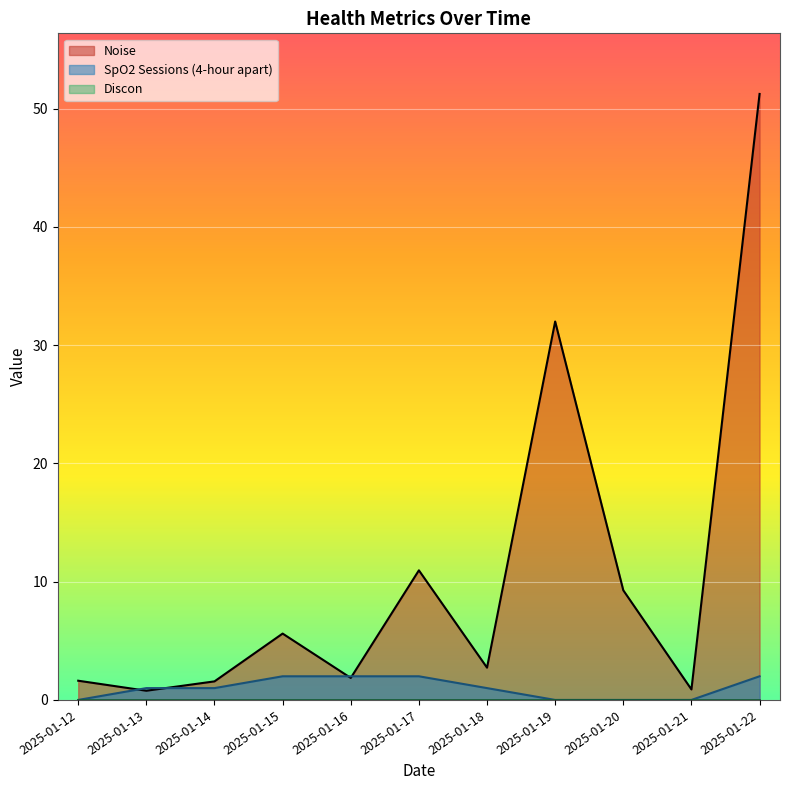

Reading left to right, transcribe all the data shown in this chart.

Noise: 1.6	0.8	1.6	5.6	1.9	11.0	2.7	32.0	9.3	0.9	51.2
SpO2 Sessions (4-hour apart): 0.0	1.0	1.0	2.0	2.0	2.0	1.0	0.0	0.0	0.0	2.0